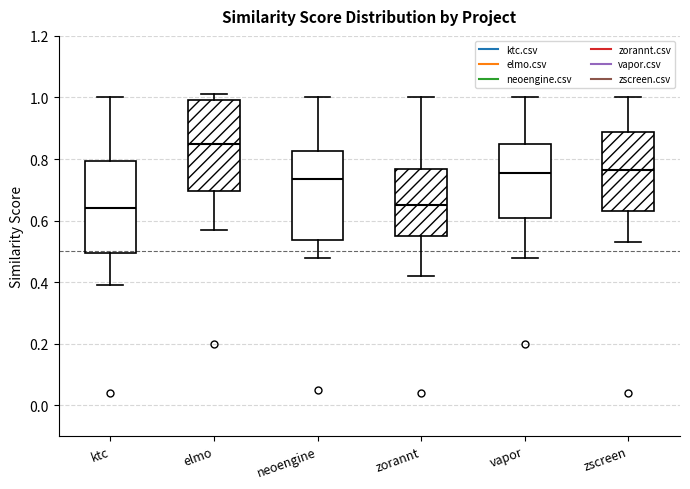

Where is the upper edge of the box for ktc on the y-axis? The values are not printed on the chart, so give them approximately, as read against the axis.

0.80